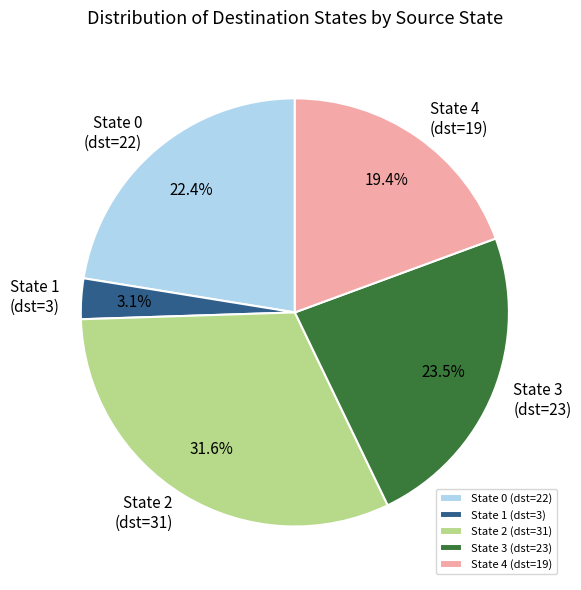

Does any single category account for the majority?

No